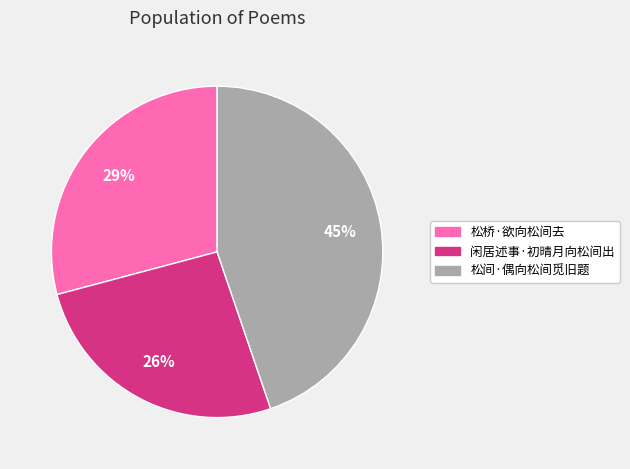

How many slices are in this pie chart?

3